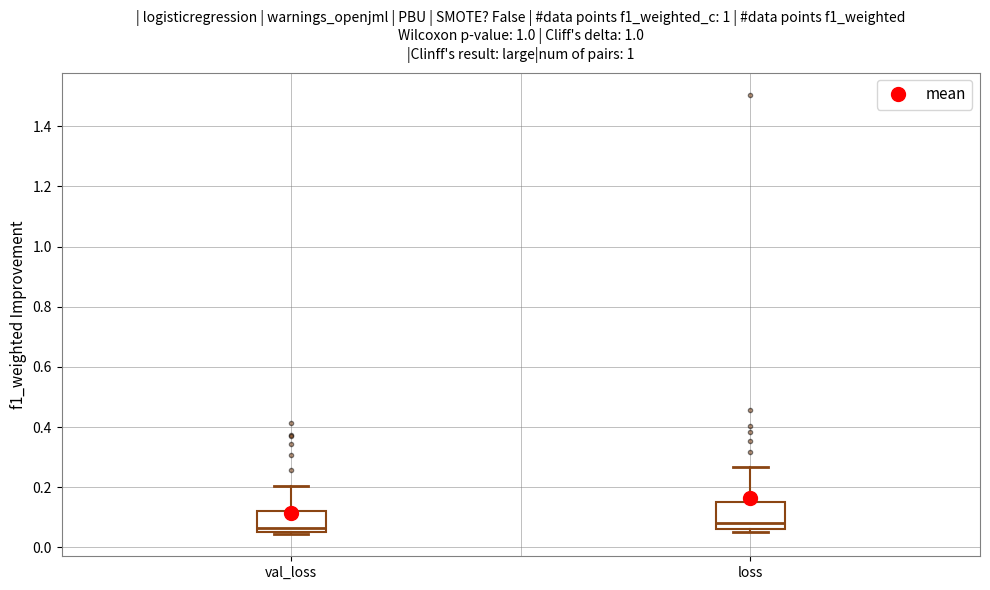

Reading left to right, read every box against the y-axis: the position of its median line, the range the box covers, and the ends of its whiskers. The values are not printed on the chart, so give them approximately, as read against the axis.

val_loss: median 0.06 (just above the box's lower edge), box 0.06 to 0.12, whiskers 0.04 to 0.20
loss: median 0.08, box 0.06 to 0.16, whiskers 0.06 (just below the box's lower edge) to 0.26